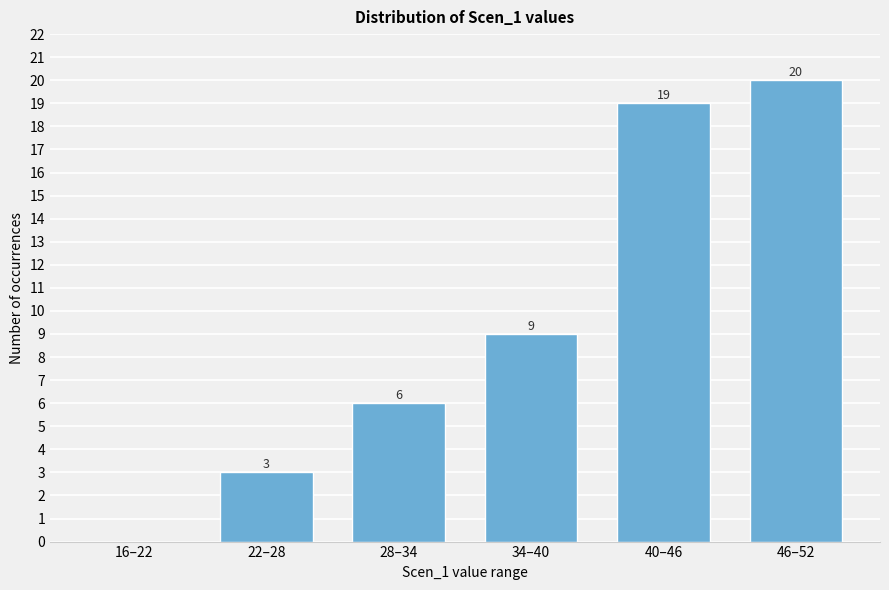

Reading left to right, transcribe all the data shown in this chart.

16–22=0	22–28=3	28–34=6	34–40=9	40–46=19	46–52=20